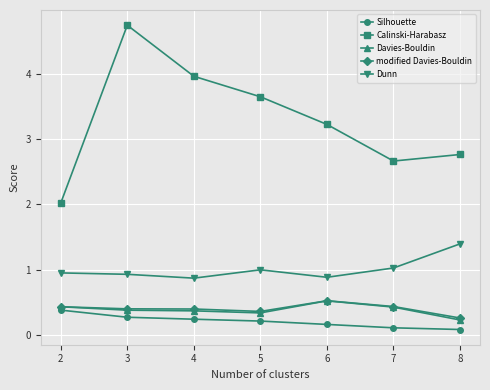

At which category does Calinski-Harabasz reach its first local valley?

7